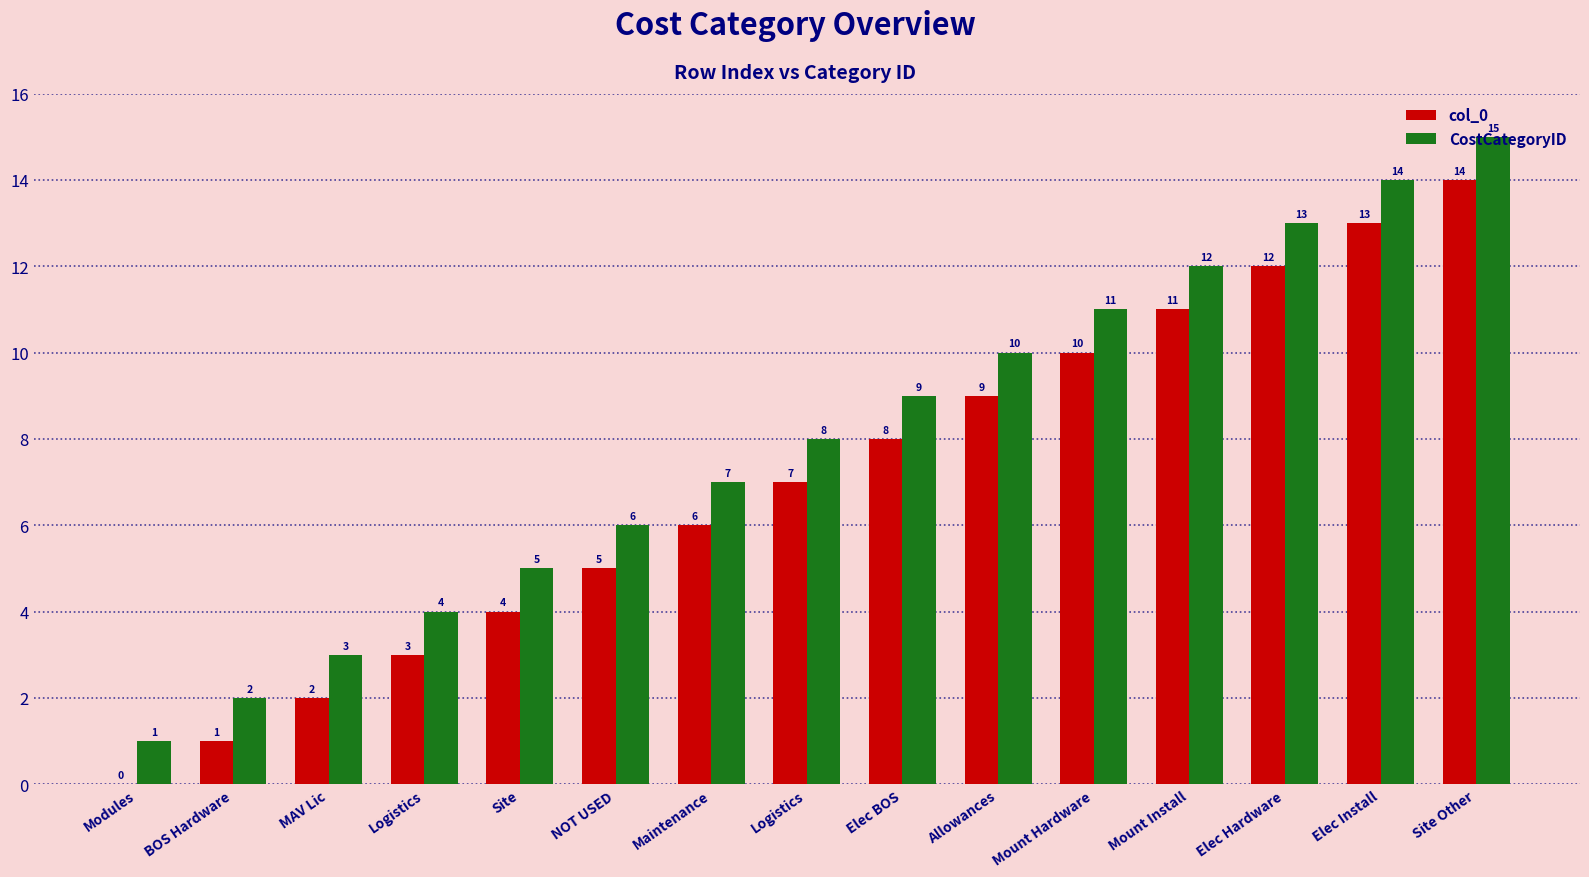

Reading left to right, extract all data points from this chart.

col_0: Modules=0	BOS Hardware=1	MAV Lic=2	Logistics=3	Site=4	NOT USED=5	Maintenance=6	Logistics=7	Elec BOS=8	Allowances=9	Mount Hardware=10	Mount Install=11	Elec Hardware=12	Elec Install=13	Site Other=14
CostCategoryID: Modules=1	BOS Hardware=2	MAV Lic=3	Logistics=4	Site=5	NOT USED=6	Maintenance=7	Logistics=8	Elec BOS=9	Allowances=10	Mount Hardware=11	Mount Install=12	Elec Hardware=13	Elec Install=14	Site Other=15